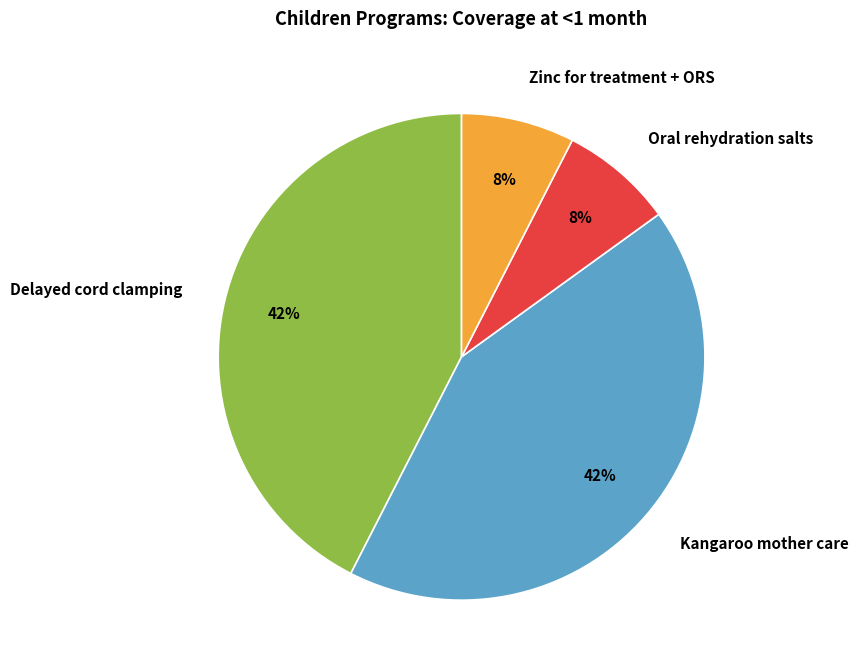

To the nearest percent, what percentage of the pie is Delayed cord clamping?

42%